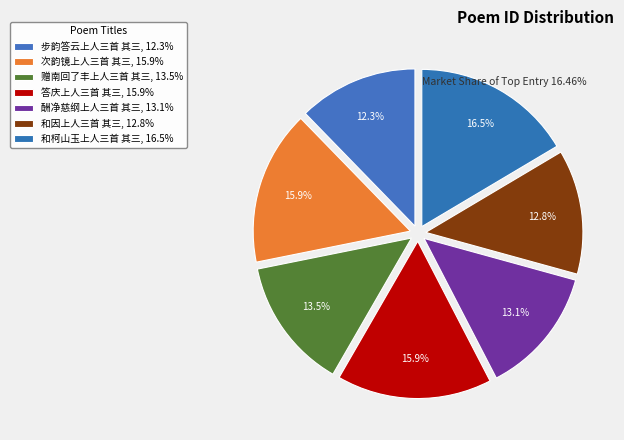

What portion of the pie excludes 次韵镜上人三首 其三?

84.1%